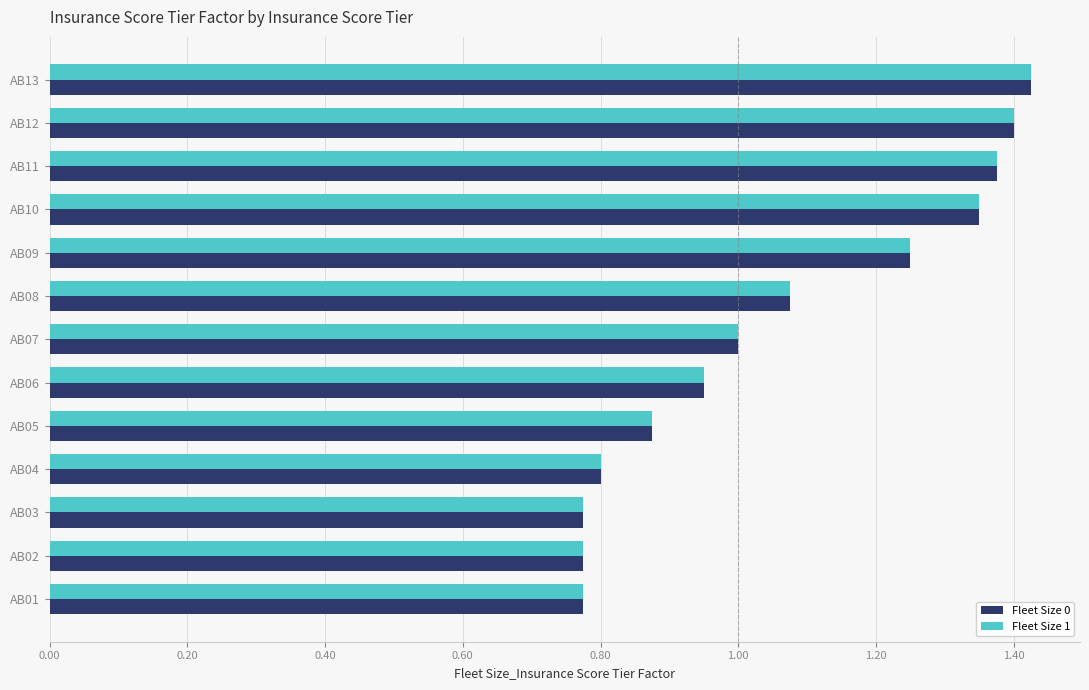

Is it true that Fleet Size 0 equals 2.0 at AB09?

False